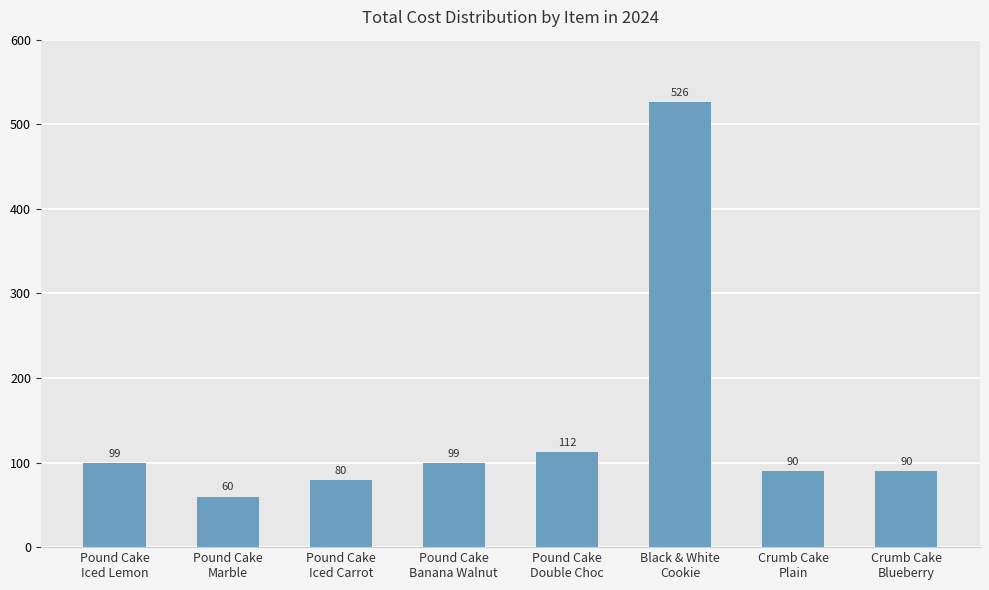

What is the greatest value displayed?

526.0